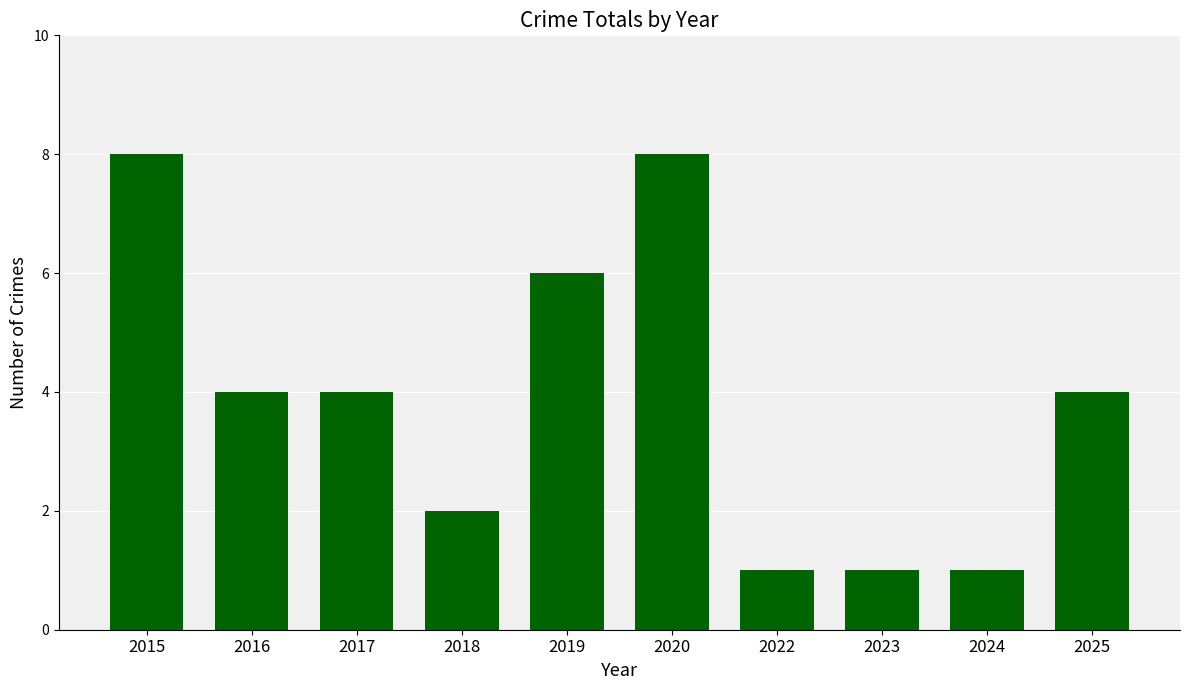

What value does the data have at 2020?

8